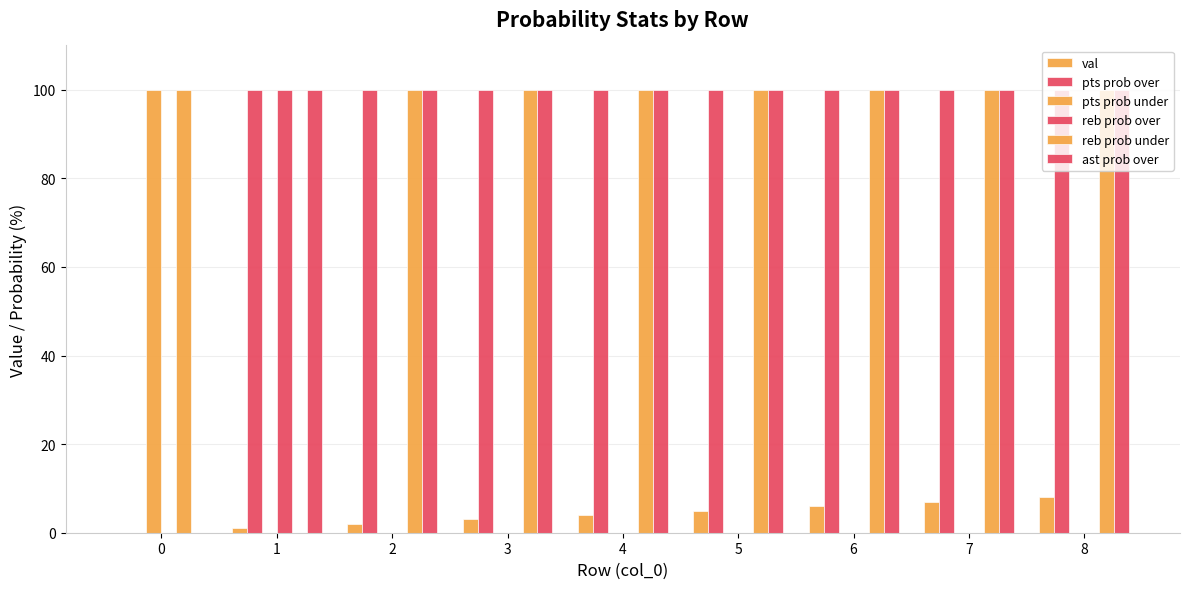

Are the bars horizontal?

No